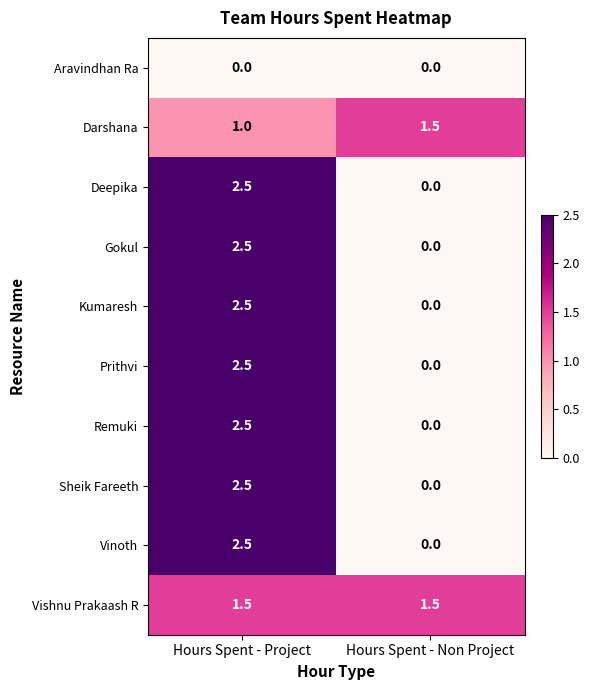

What is the spread (max minus min) of values at Hours Spent - Project?

2.5